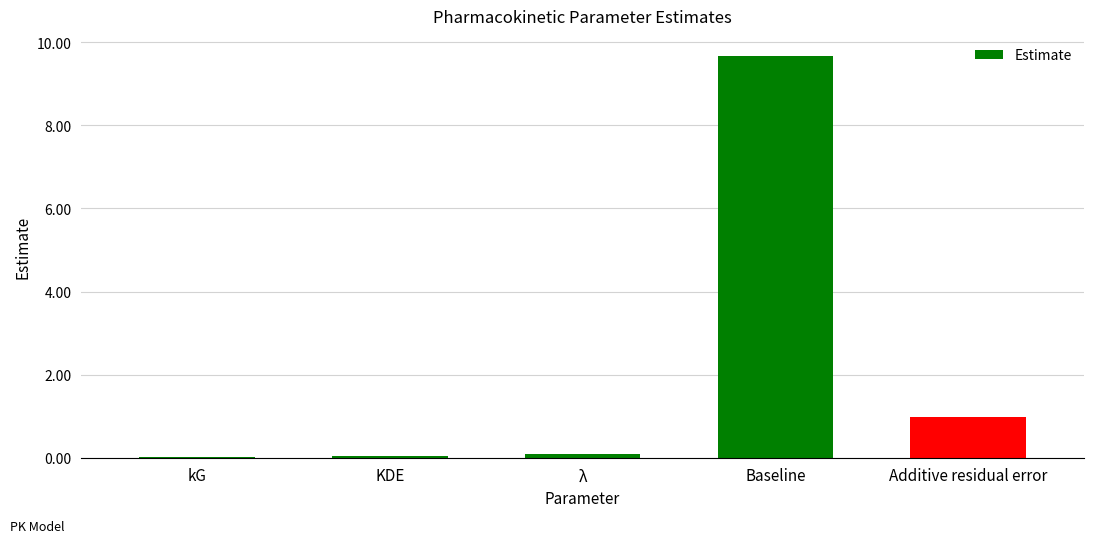

What is the maximum value shown in the chart?

9.7